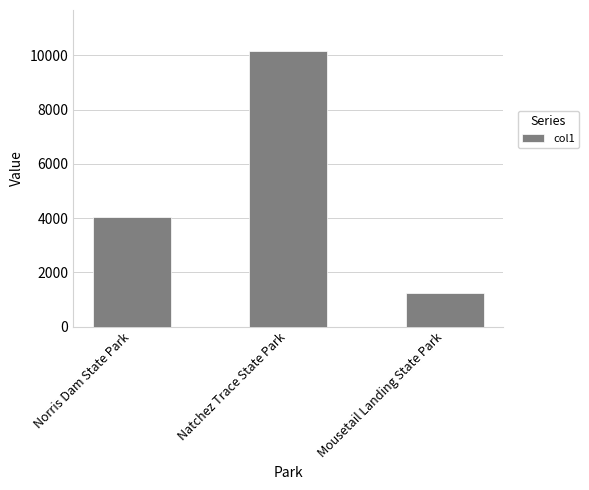

Does the chart contain stacked bars?

No